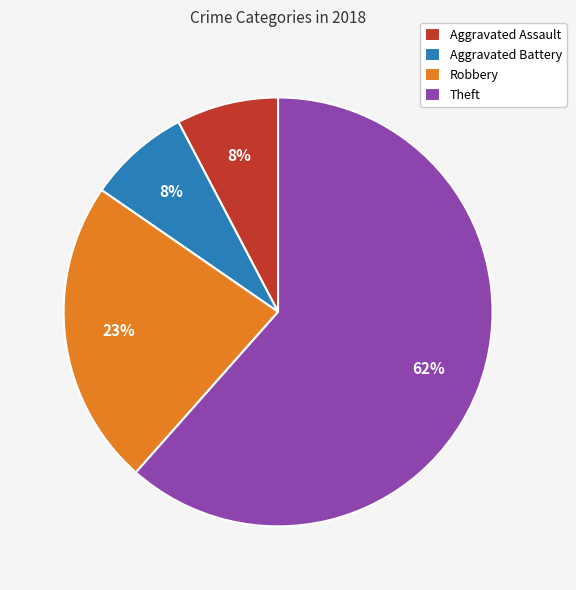

What is the ratio of the value at Theft to the value at Robbery?

2.7